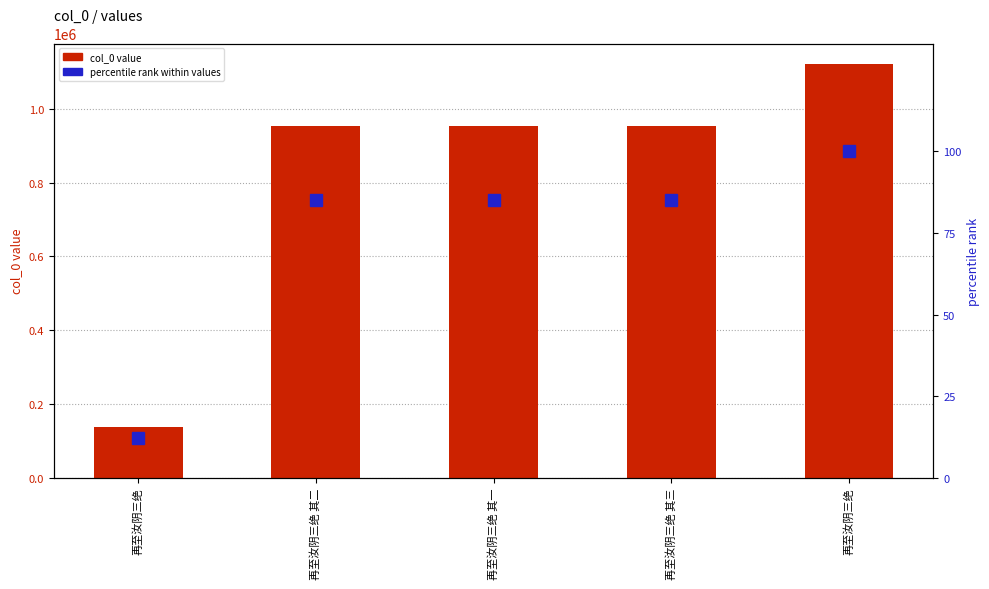

Between 再至汝阴三绝 其二 and 再至汝阴三绝 其一, which is larger?

再至汝阴三绝 其一